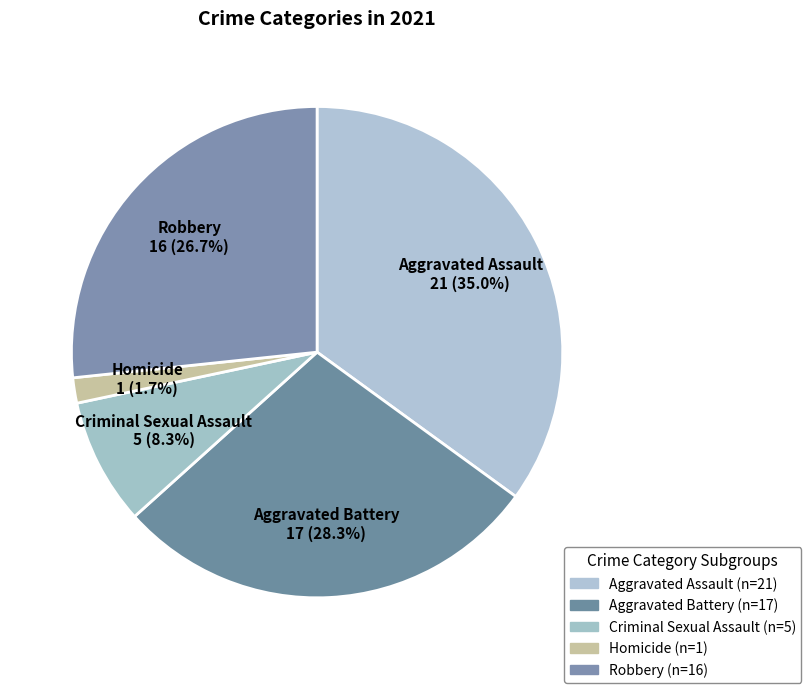

To the nearest percent, what portion does Aggravated Assault represent?

35%